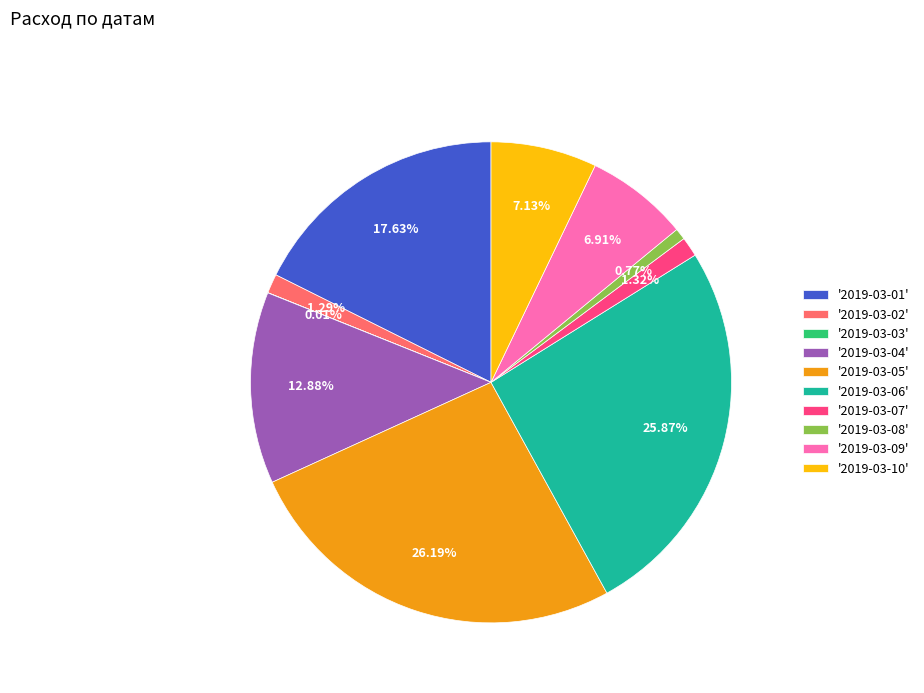

To the nearest percent, what is the average slice percentage?

10%